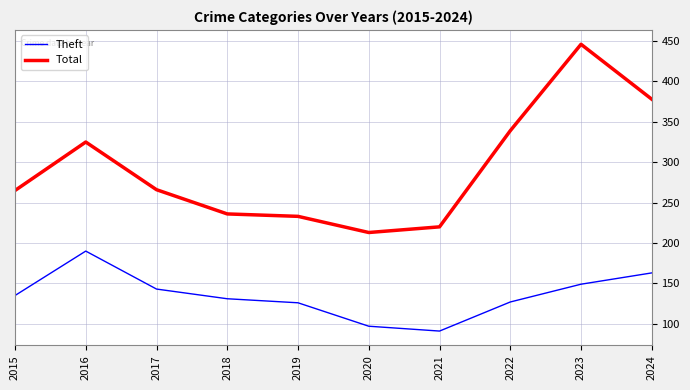

What is the difference between the maximum and minimum values in the Theft series?

99